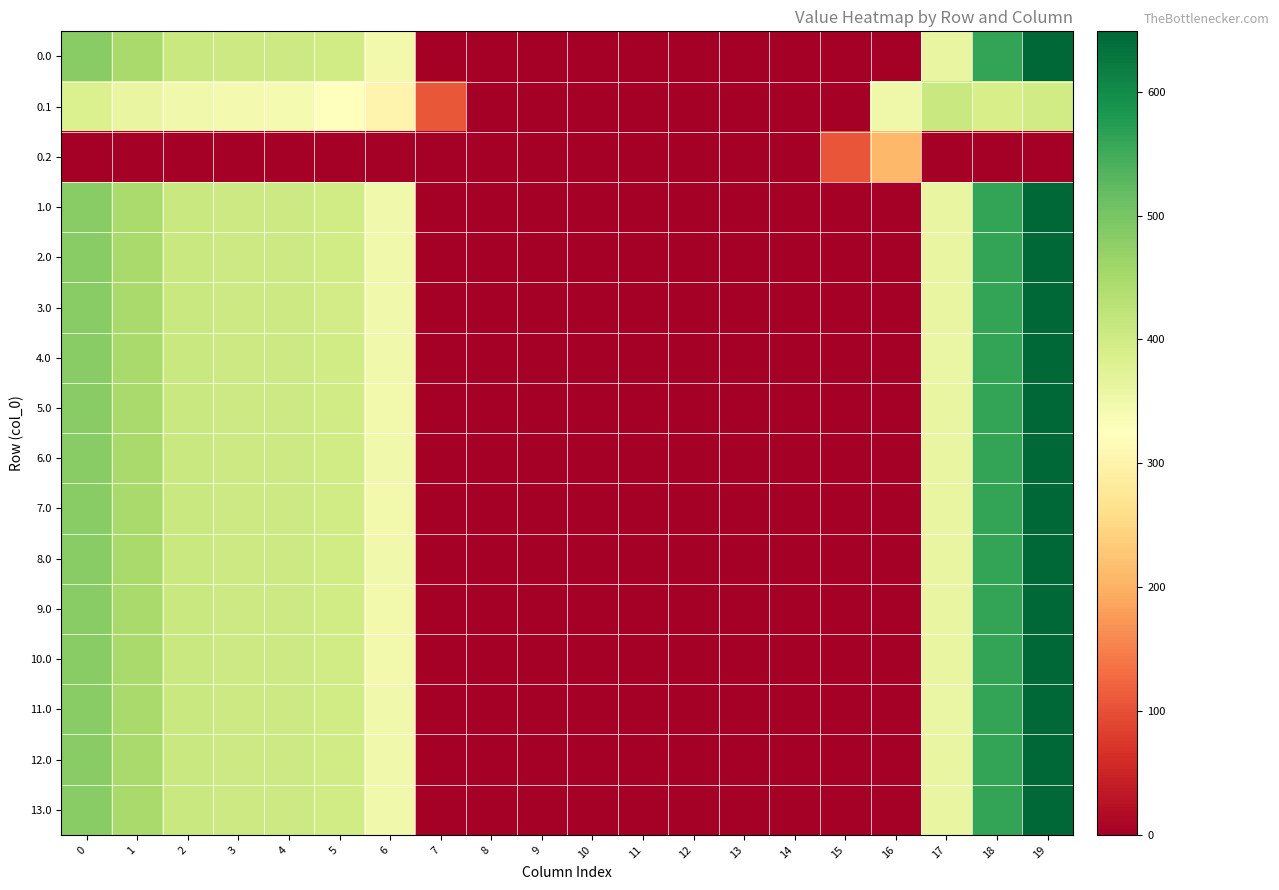

Reading left to right, list all the values displayed in this chart.

0.0: 0=482.0	1=449.5	2=410.3	3=404.4	4=404.9	5=397.9	6=346.5	7=0.0	8=0.0	9=0.0	10=0.0	11=0.0	12=0.0	13=0.0	14=0.0	15=0.0	16=0.0	17=361.0	18=561.0	19=648.8
0.1: 0=384.6	1=361.1	2=347.9	3=342.7	4=339.6	5=322.6	6=301.8	7=107.4	8=0.0	9=0.0	10=0.0	11=0.0	12=0.0	13=0.0	14=0.0	15=0.0	16=352.2	17=408.2	18=392.7	19=400.0
0.2: 0=0.0	1=0.0	2=0.0	3=0.0	4=0.0	5=0.0	6=0.0	7=0.0	8=0.0	9=0.0	10=0.0	11=0.0	12=0.0	13=0.0	14=0.0	15=105.2	16=208.1	17=0.0	18=0.0	19=0.0
1.0: 0=482.0	1=448.1	2=410.3	3=404.4	4=404.9	5=397.9	6=347.9	7=0.0	8=0.0	9=0.0	10=0.0	11=0.0	12=0.0	13=0.0	14=0.0	15=0.0	16=0.0	17=361.0	18=561.0	19=648.8
2.0: 0=482.0	1=449.5	2=410.3	3=404.4	4=404.9	5=397.9	6=347.9	7=0.0	8=0.0	9=0.0	10=0.0	11=0.0	12=0.0	13=0.0	14=0.0	15=0.0	16=0.0	17=361.0	18=561.0	19=648.8
3.0: 0=482.0	1=449.5	2=410.3	3=404.4	4=404.9	5=396.5	6=347.9	7=0.0	8=0.0	9=0.0	10=0.0	11=0.0	12=0.0	13=0.0	14=0.0	15=0.0	16=0.0	17=361.0	18=561.0	19=648.8
4.0: 0=482.0	1=449.5	2=410.3	3=404.4	4=404.9	5=397.9	6=347.9	7=0.0	8=0.0	9=0.0	10=0.0	11=0.0	12=0.0	13=0.0	14=0.0	15=0.0	16=0.0	17=359.6	18=561.0	19=648.8
5.0: 0=482.0	1=449.5	2=410.3	3=404.4	4=404.9	5=397.9	6=346.5	7=0.0	8=0.0	9=0.0	10=0.0	11=0.0	12=0.0	13=0.0	14=0.0	15=0.0	16=0.0	17=361.0	18=561.0	19=648.8
6.0: 0=482.0	1=449.5	2=409.0	3=404.4	4=404.9	5=397.9	6=347.9	7=0.0	8=0.0	9=0.0	10=0.0	11=0.0	12=0.0	13=0.0	14=0.0	15=0.0	16=0.0	17=361.0	18=561.0	19=648.8
7.0: 0=482.0	1=449.5	2=410.3	3=404.4	4=404.9	5=397.9	6=346.5	7=0.0	8=0.0	9=0.0	10=0.0	11=0.0	12=0.0	13=0.0	14=0.0	15=0.0	16=0.0	17=361.0	18=561.0	19=648.8
8.0: 0=482.0	1=449.5	2=410.3	3=404.4	4=404.9	5=397.9	6=347.9	7=0.0	8=0.0	9=0.0	10=0.0	11=0.0	12=0.0	13=0.0	14=0.0	15=0.0	16=0.0	17=361.0	18=561.0	19=648.8
9.0: 0=482.0	1=449.5	2=410.3	3=404.4	4=404.9	5=397.9	6=346.5	7=0.0	8=0.0	9=0.0	10=0.0	11=0.0	12=0.0	13=0.0	14=0.0	15=0.0	16=0.0	17=361.0	18=561.0	19=648.8
10.0: 0=482.0	1=449.5	2=410.3	3=404.4	4=404.9	5=397.9	6=346.5	7=0.0	8=0.0	9=0.0	10=0.0	11=0.0	12=0.0	13=0.0	14=0.0	15=0.0	16=0.0	17=361.0	18=561.0	19=648.8
11.0: 0=482.0	1=449.5	2=410.3	3=404.4	4=404.9	5=397.9	6=347.9	7=0.0	8=0.0	9=0.0	10=0.0	11=0.0	12=0.0	13=0.0	14=0.0	15=0.0	16=0.0	17=359.6	18=561.0	19=648.8
12.0: 0=482.0	1=449.5	2=409.0	3=404.4	4=404.9	5=397.9	6=347.9	7=0.0	8=0.0	9=0.0	10=0.0	11=0.0	12=0.0	13=0.0	14=0.0	15=0.0	16=0.0	17=361.0	18=561.0	19=648.8
13.0: 0=482.0	1=449.5	2=410.3	3=404.4	4=404.9	5=397.9	6=347.9	7=0.0	8=0.0	9=0.0	10=0.0	11=0.0	12=0.0	13=0.0	14=0.0	15=0.0	16=0.0	17=361.0	18=561.0	19=648.8